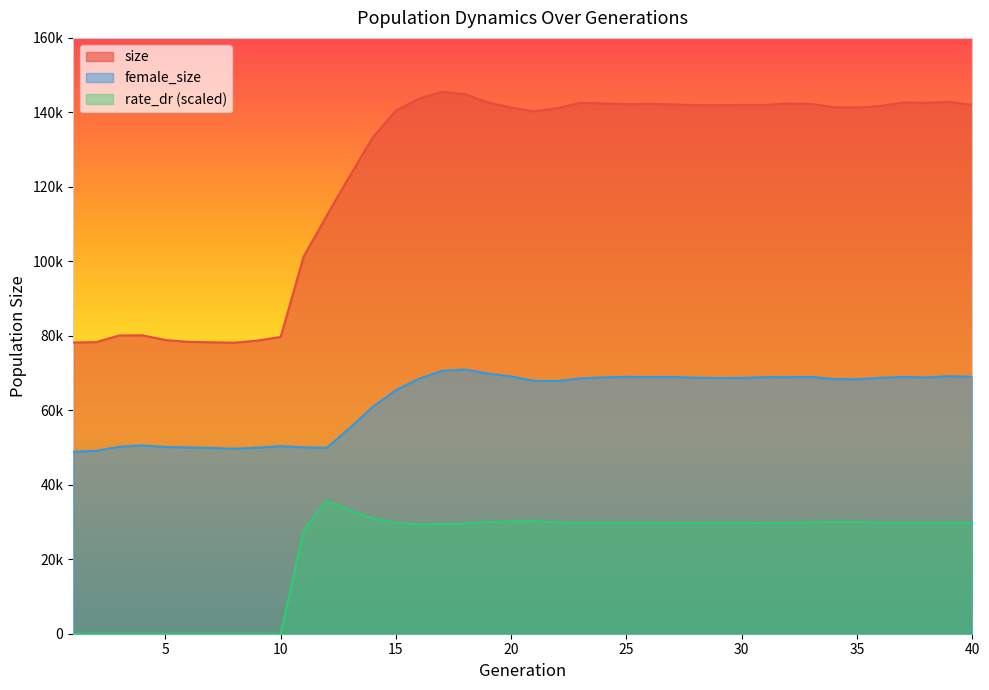

How many lines are shown in the chart?

3